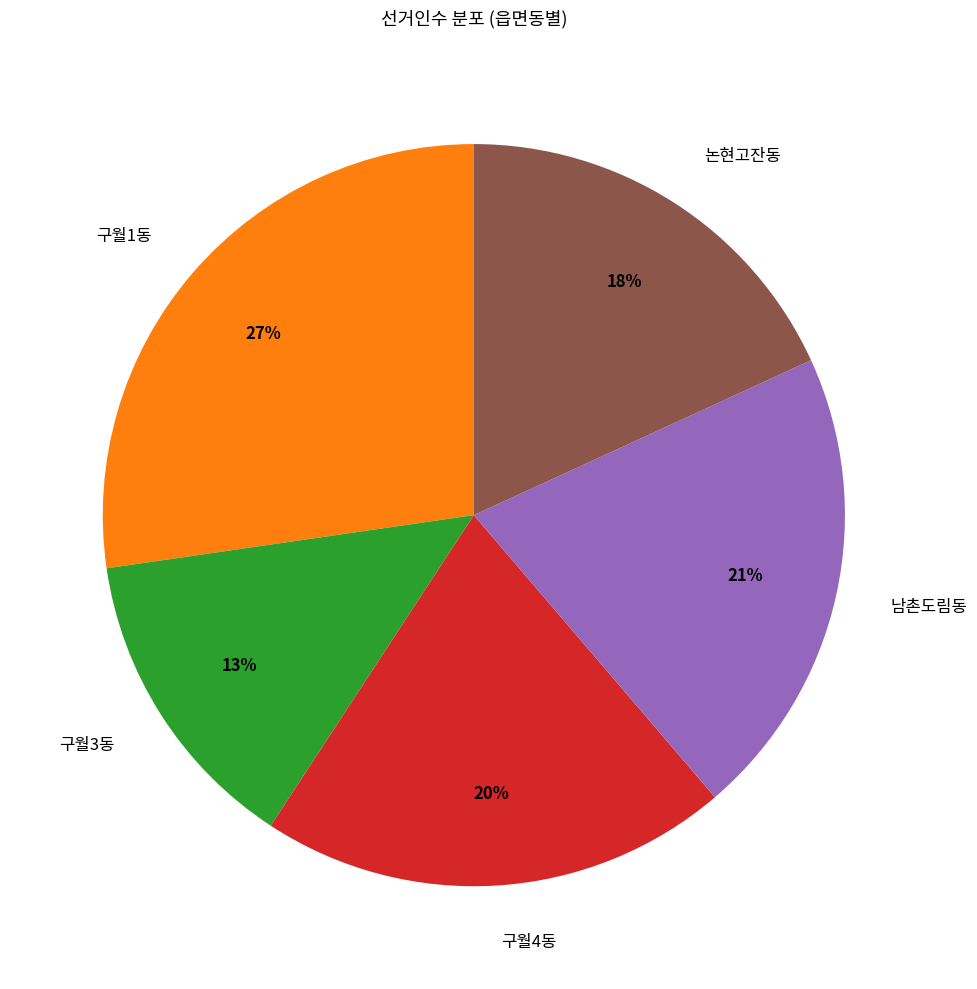

Count the number of slices in the pie.

5